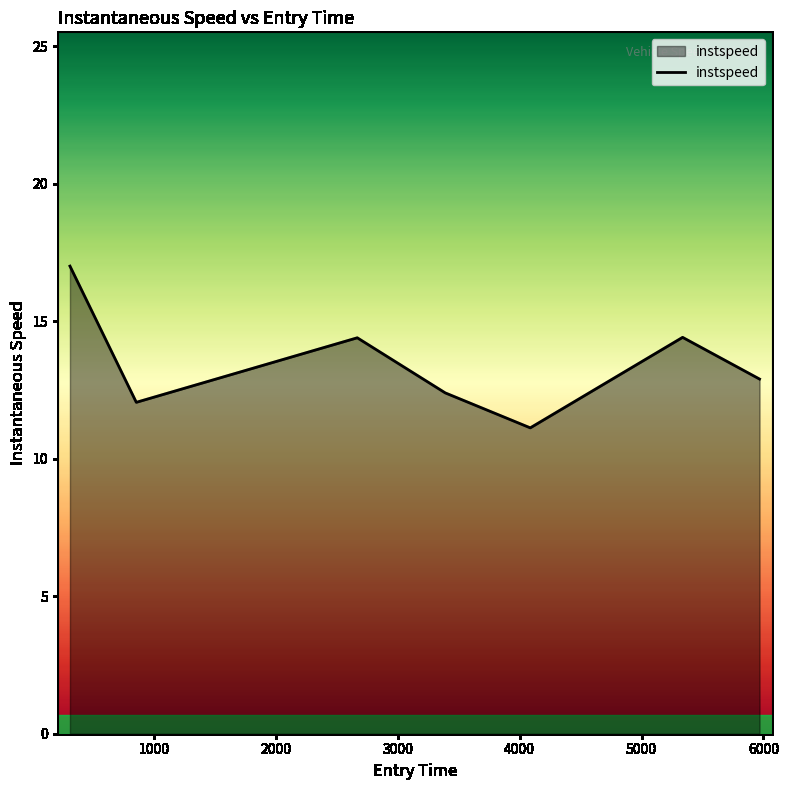

How many interior local peaks (higher than both neighbors) does the data have?

2